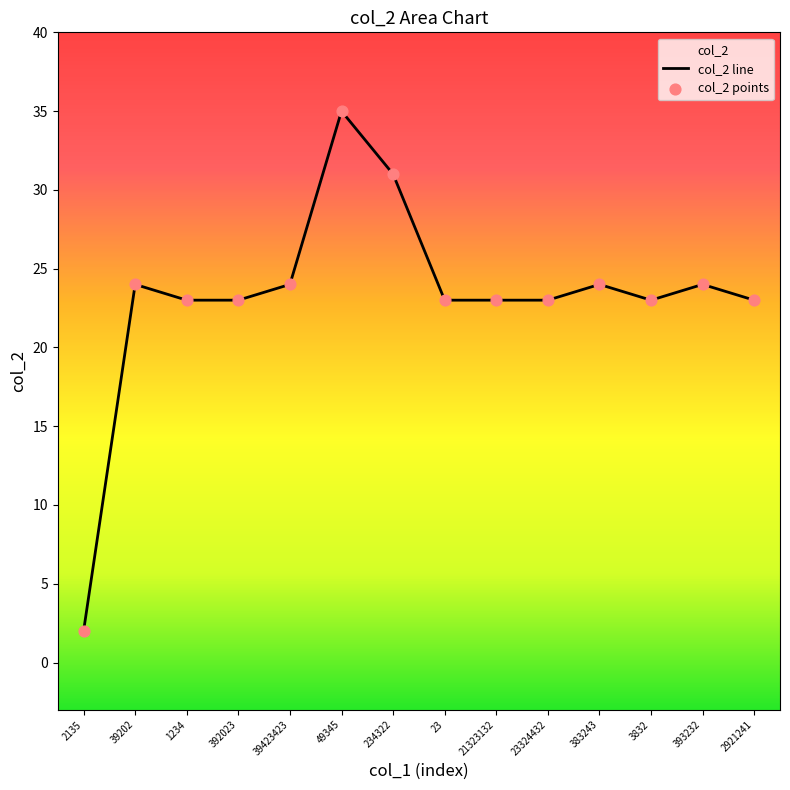

Is the value of col_2 line at 393232 greater than the value of col_2 points at 49345?

No